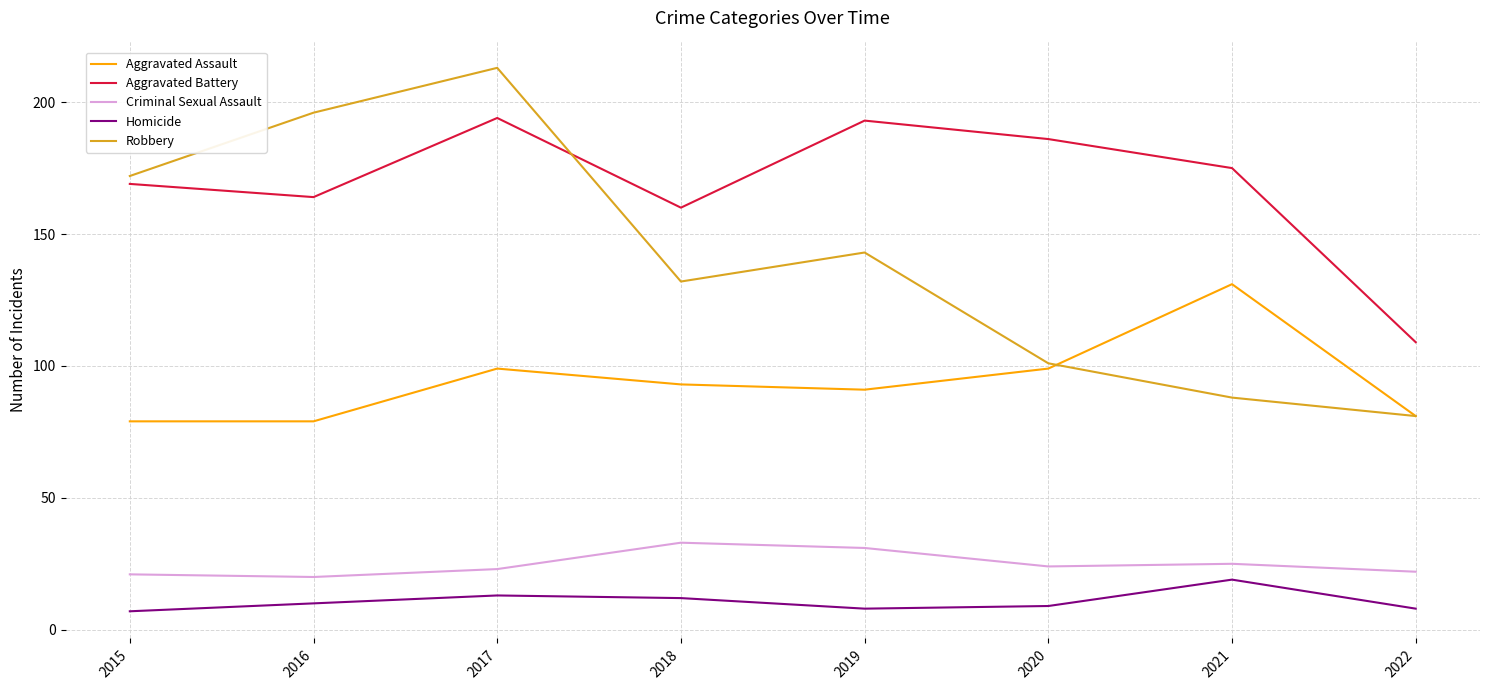

How many lines are shown in the chart?

5